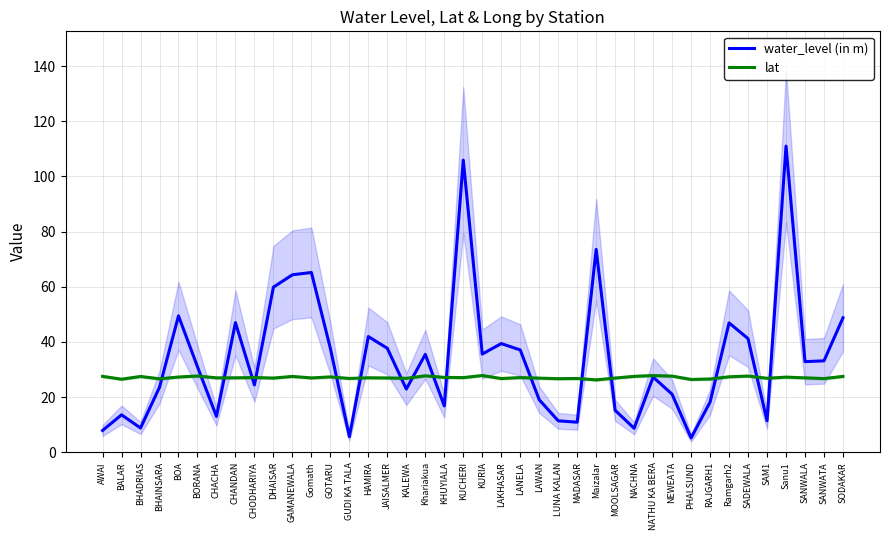

What is the difference between the maximum and second lowest values in the lat series?

1.4